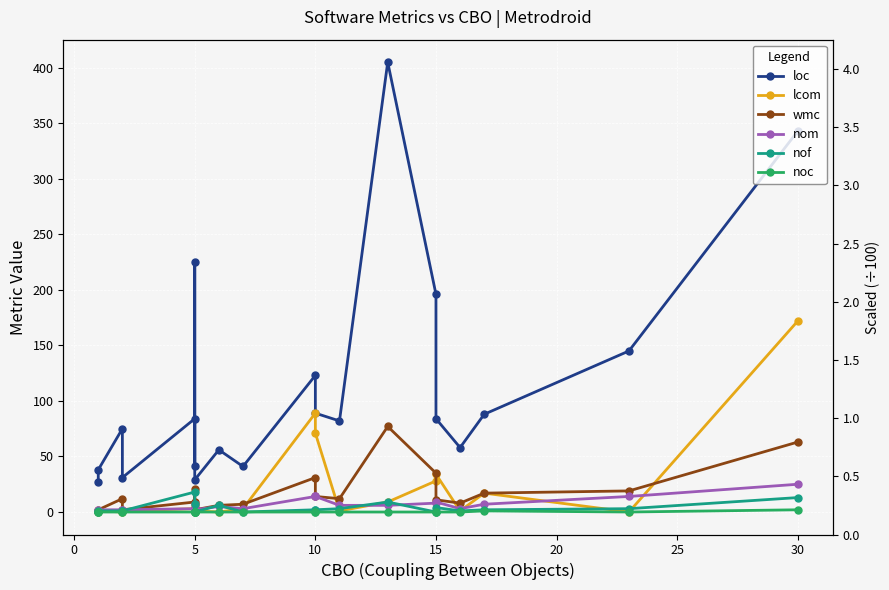

True or false: nof and loc cross at least once.

False